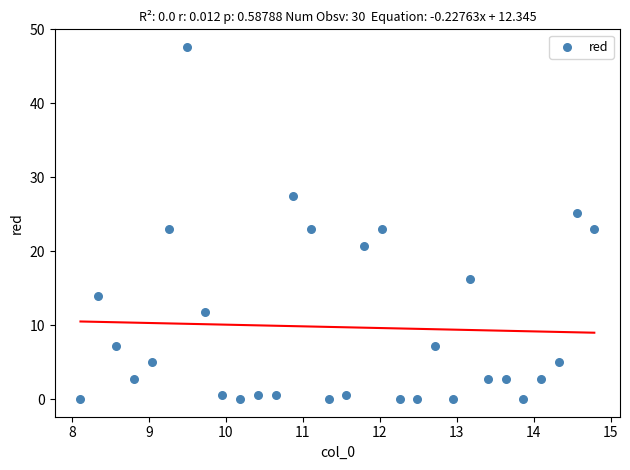

What is the range of X values (max minus min)?

6.7